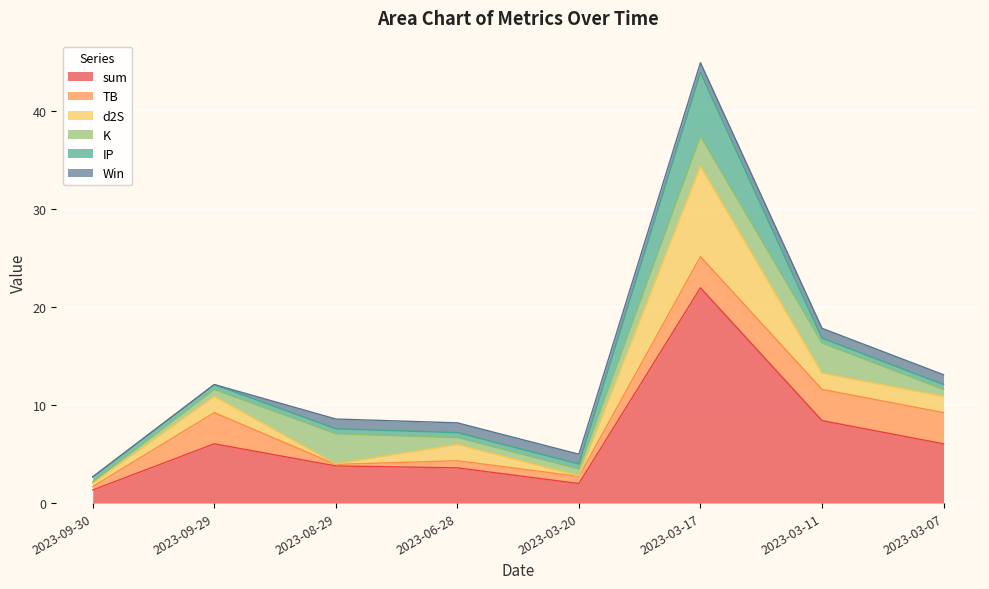

At how many categories does at least one series exceed 16?

1